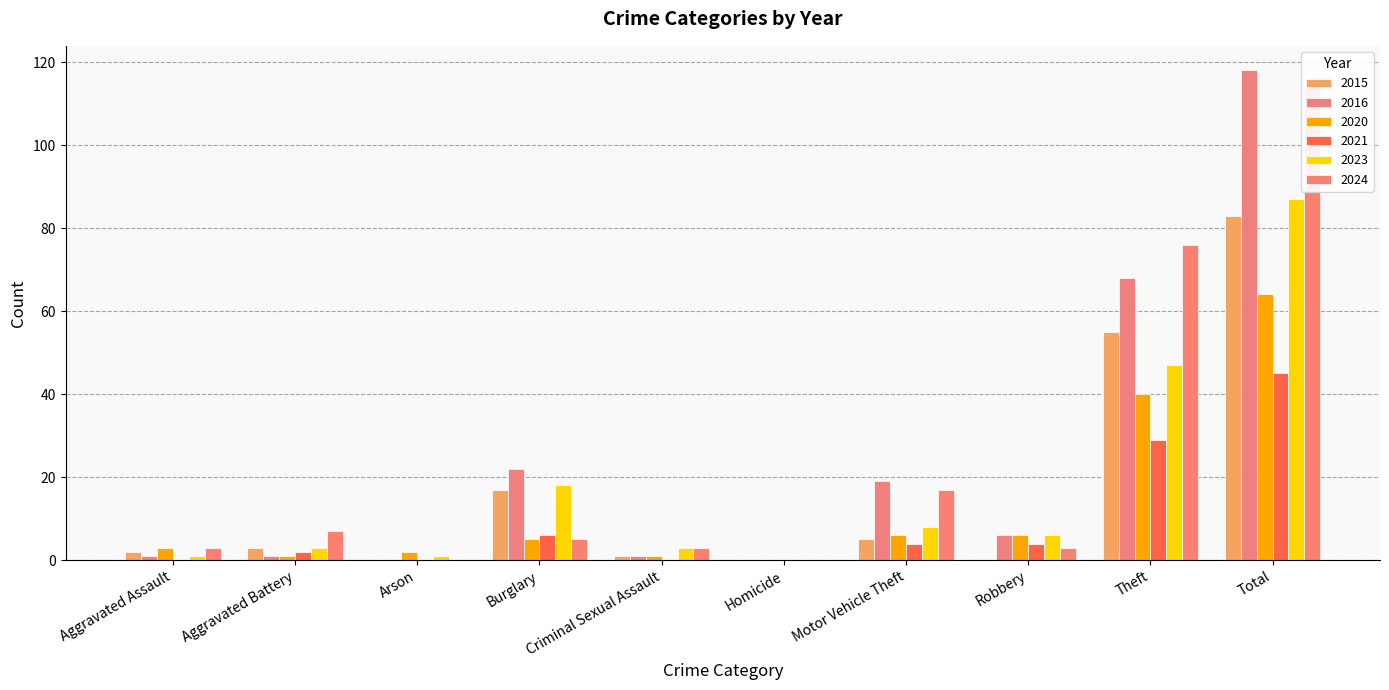

What position from the left is Arson?

3